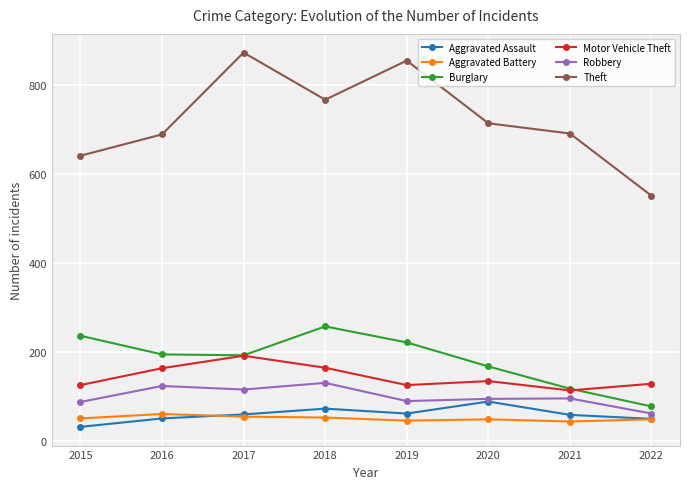

True or false: Aggravated Battery has a value of 60 at 2016.

True